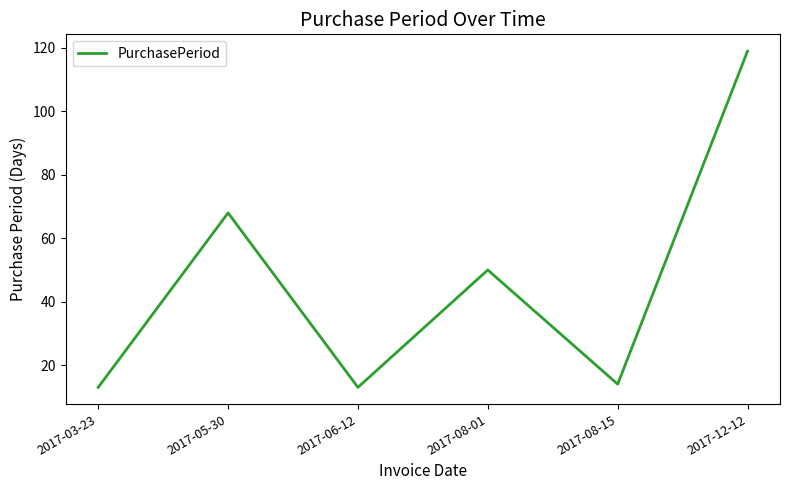

Which label corresponds to the largest value in the chart?

2017-12-12